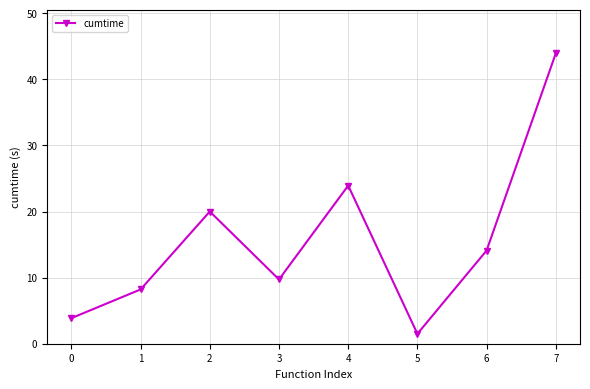

Between 4 and 5, which is larger?

4